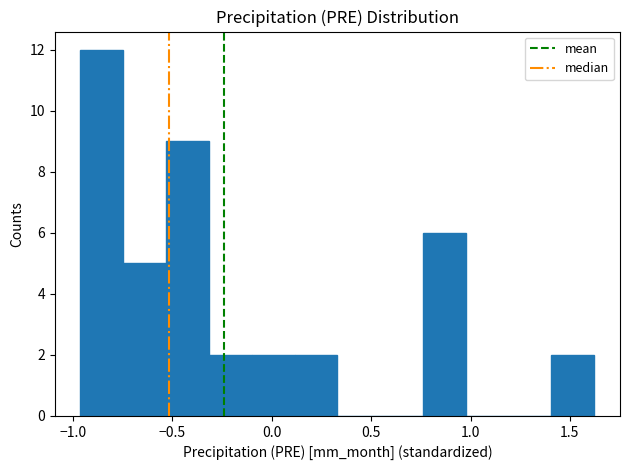

Which range on the x-axis has the tallest bar?

-0.95 to -0.75